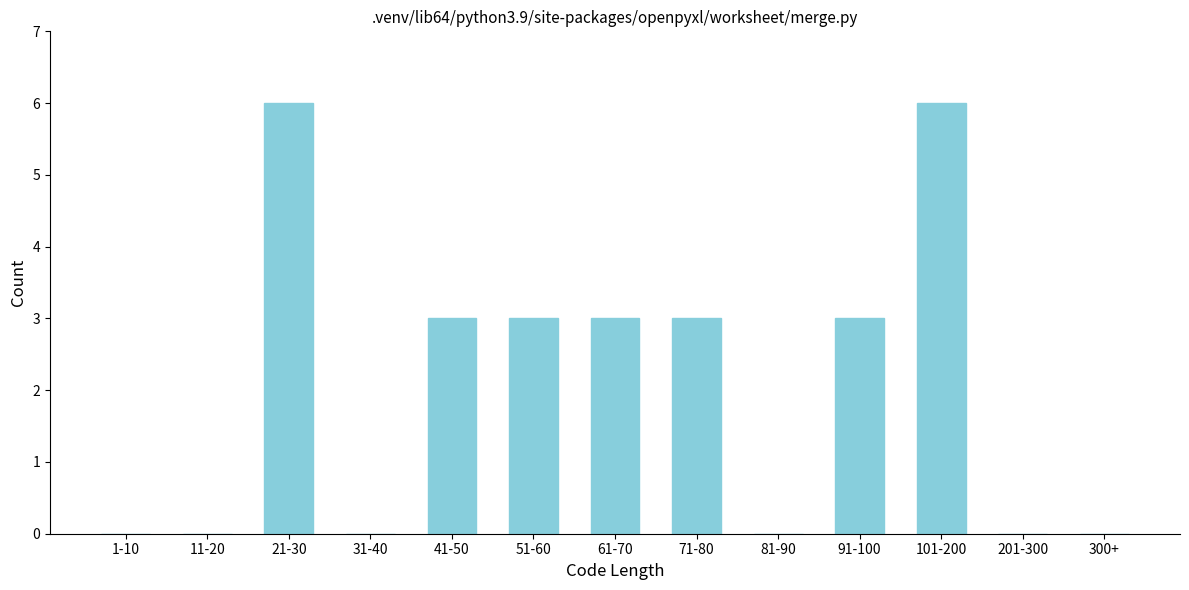

Reading left to right, what are all the values shown in this chart?

1-10=0	11-20=0	21-30=6	31-40=0	41-50=3	51-60=3	61-70=3	71-80=3	81-90=0	91-100=3	101-200=6	201-300=0	300+=0